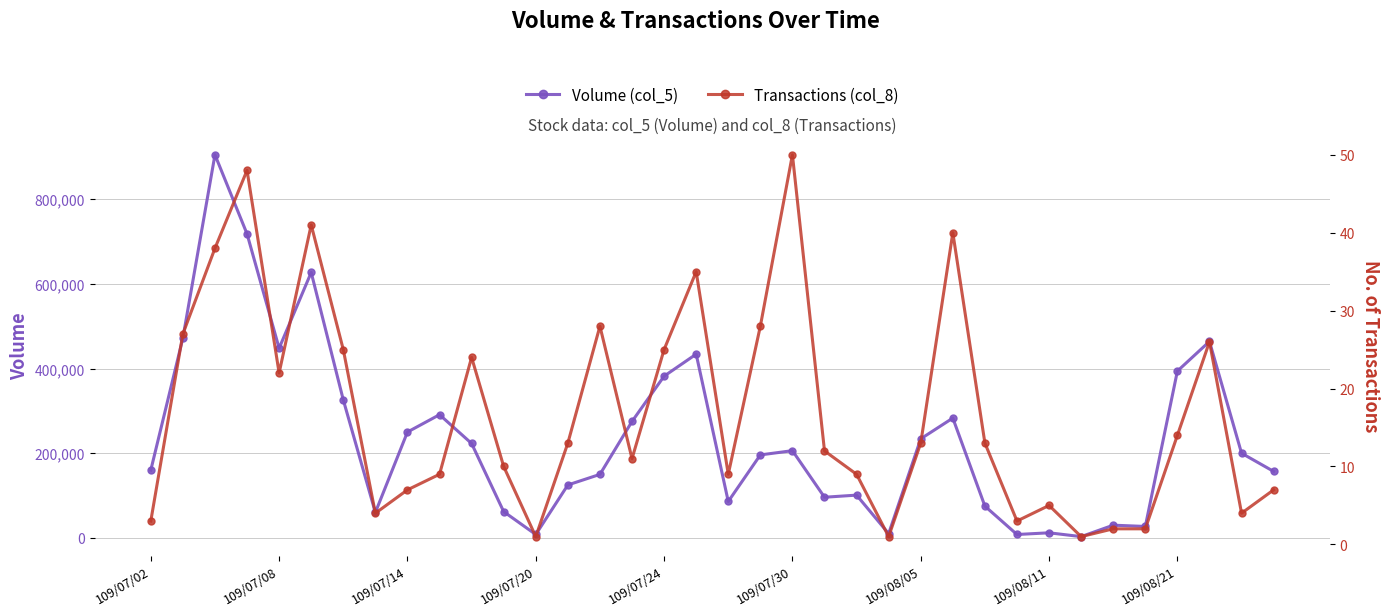

What is the difference between the second highest and minimum values in the Transactions (col_8) series?

47